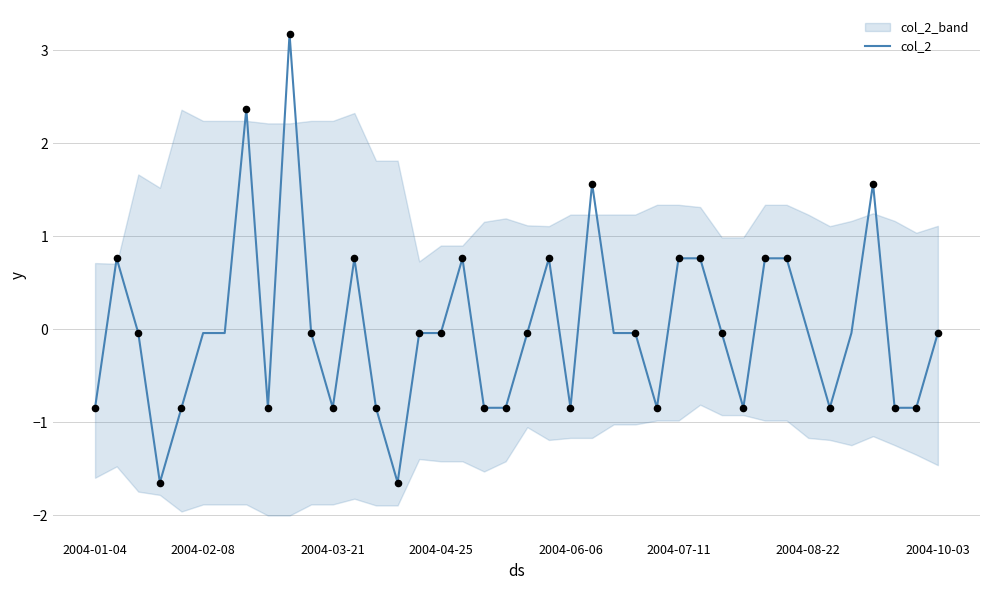

What is the change in value from 2004-07-11 to 21?

+0.8